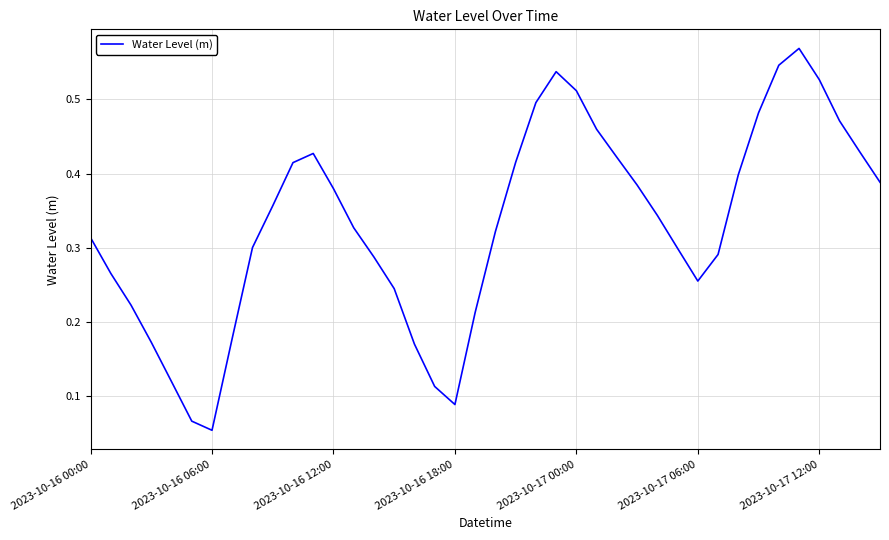

How many lines are shown in the chart?

1